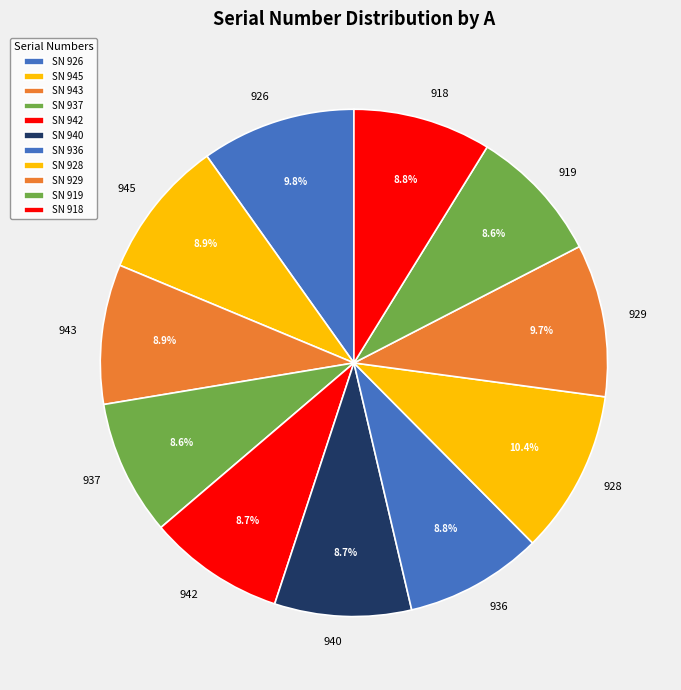

Is it true that 918 is 1% of the pie?

False